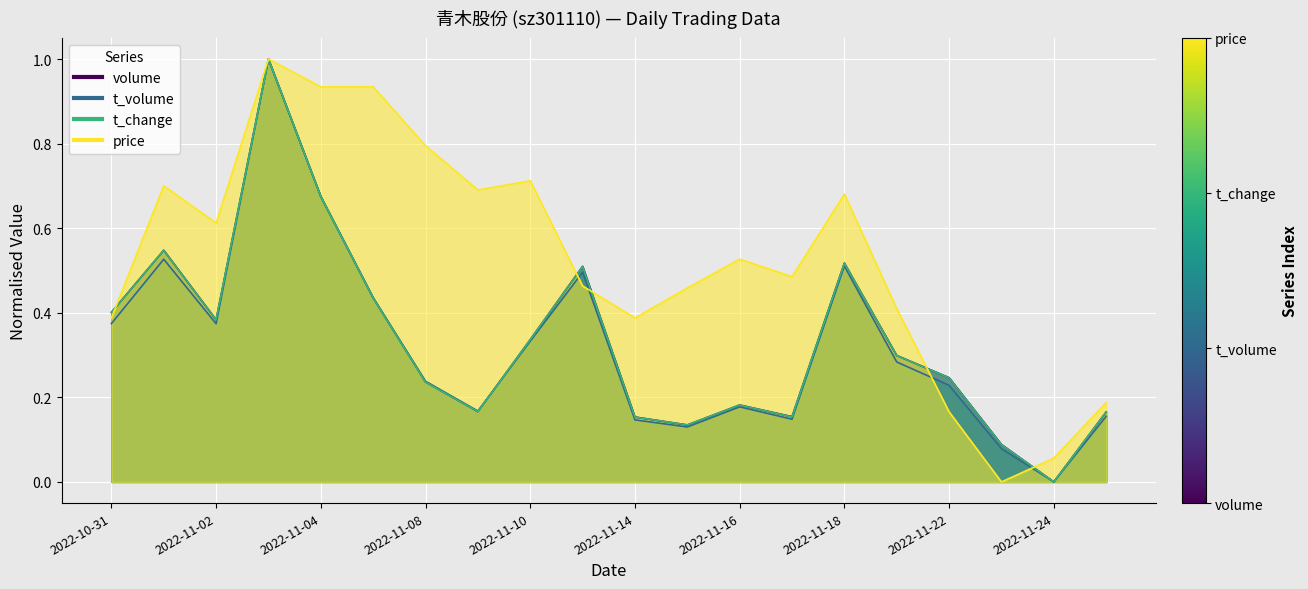

What is the difference between the second highest and second lowest values in the t_volume series?

0.6